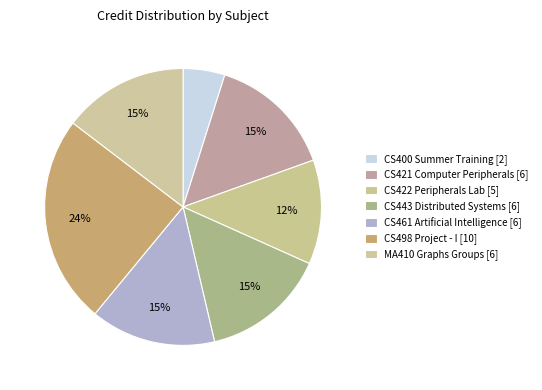

Which slice is the largest?

CS498 Project - I